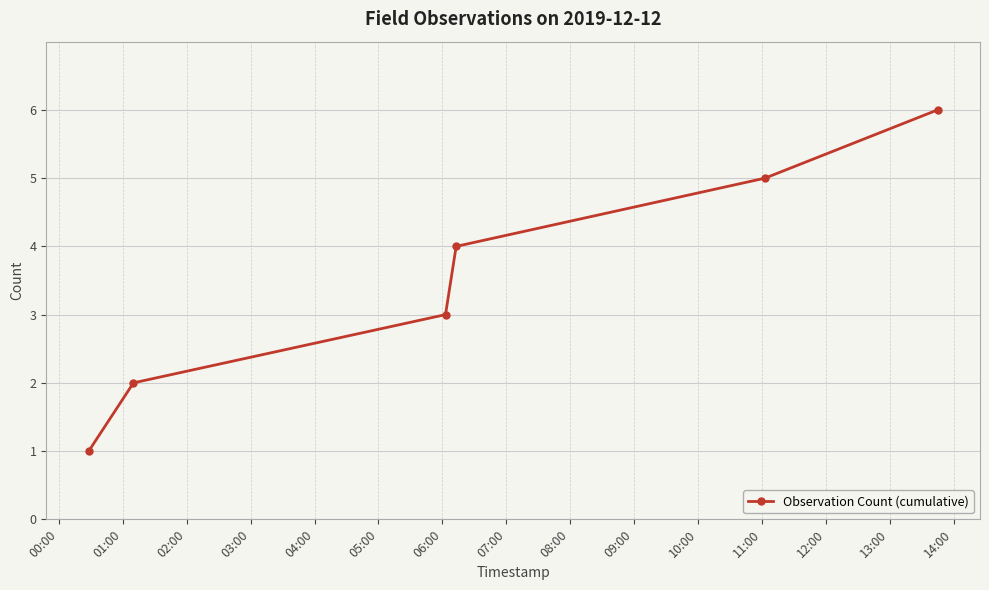

What is the difference between the maximum and minimum values?

5